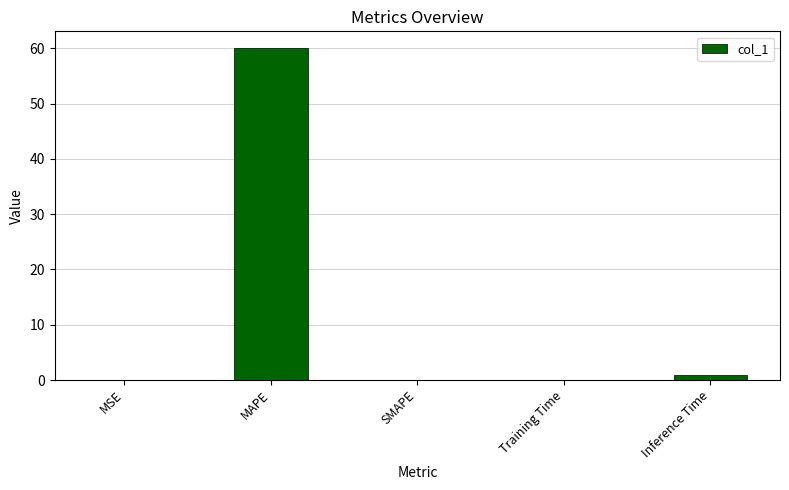

What is the change in value from MAPE to SMAPE?

-60.1